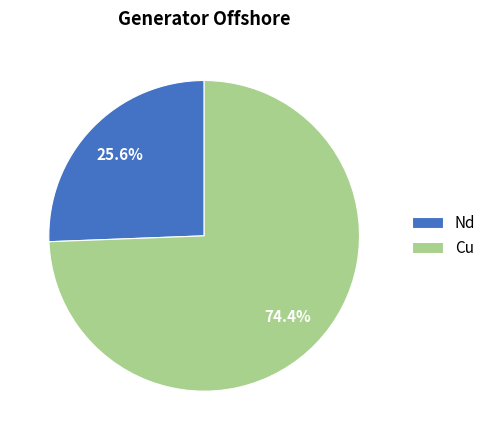

What is the majority slice?

Cu